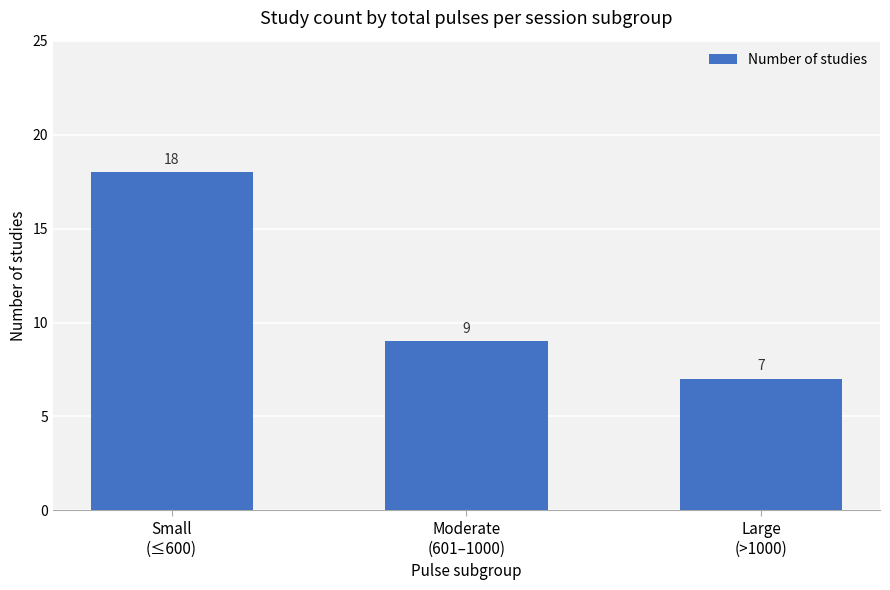

What is the sum of the values at Small
(≤600) and Moderate
(601–1000)?

27